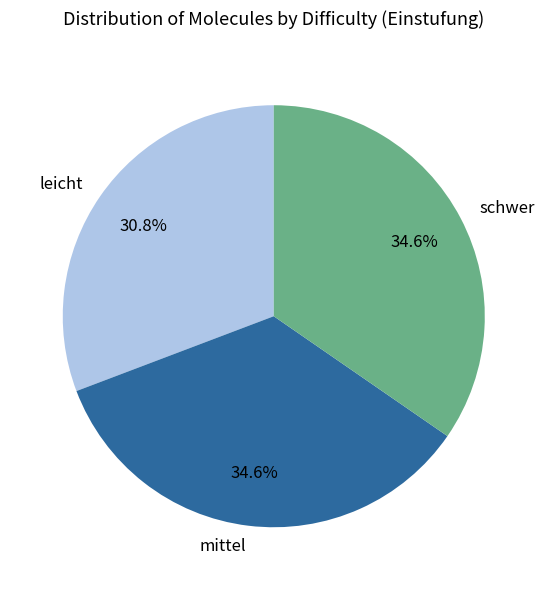

To the nearest percent, what is the average slice percentage?

33%